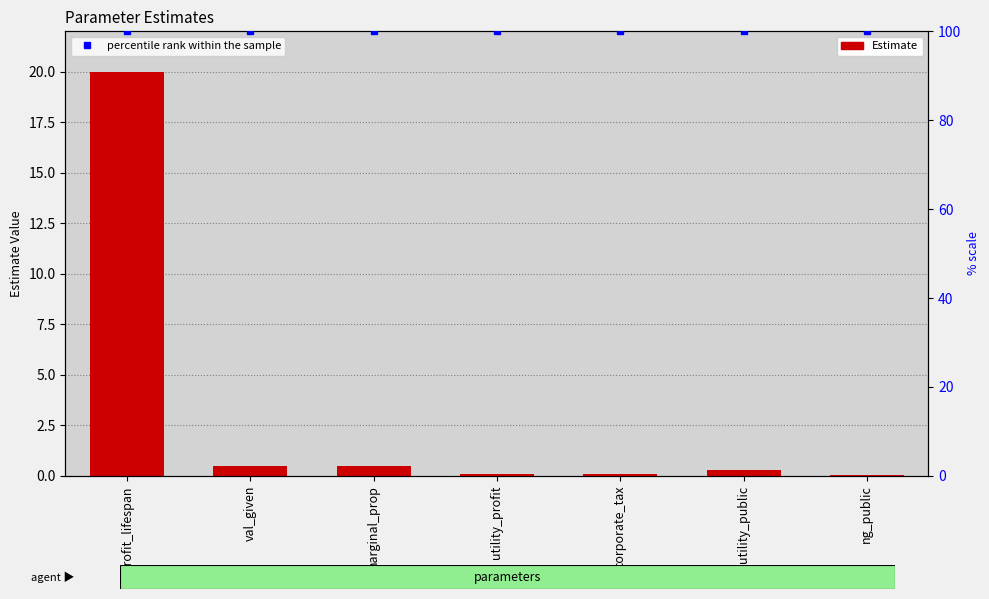

Reading right to left, list all the values displayed in this chart.

Estimate: ng_public=0.1	utility_public=0.3	corporate_tax=0.1	utility_profit=0.1	marginal_prop=0.5	val_given=0.5	retrofit_lifespan=20.0
percentile rank within the sample: ng_public=100.0	utility_public=100.0	corporate_tax=100.0	utility_profit=100.0	marginal_prop=100.0	val_given=100.0	retrofit_lifespan=100.0